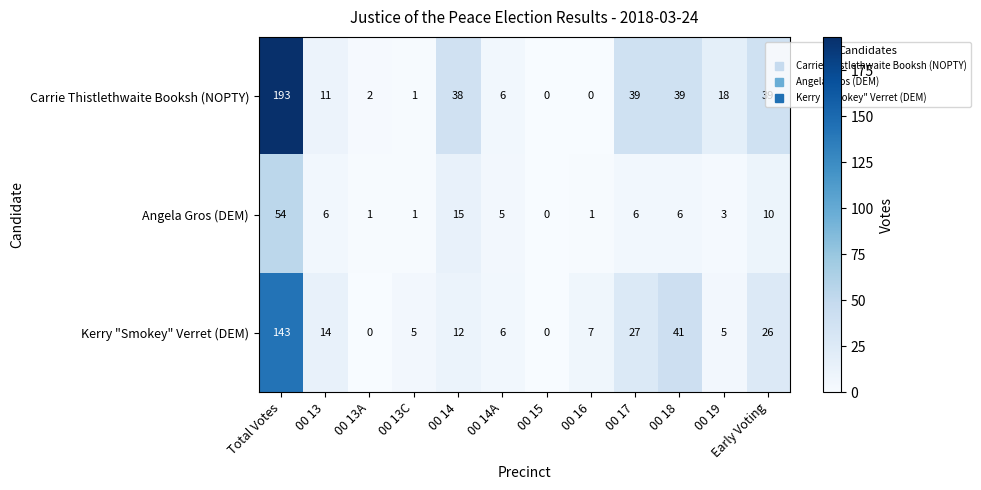

Which series has the largest range (max minus min)?

Carrie Thistlethwaite Booksh (NOPTY)